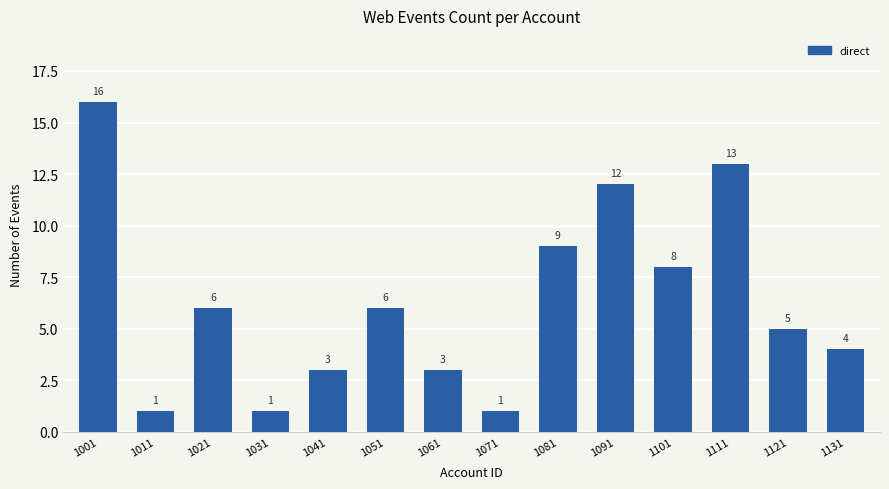

The value at 1021 is 6. True or false?

True